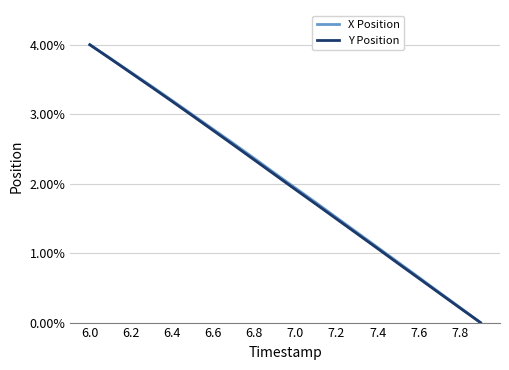

True or false: X Position and Y Position cross at least once.

False